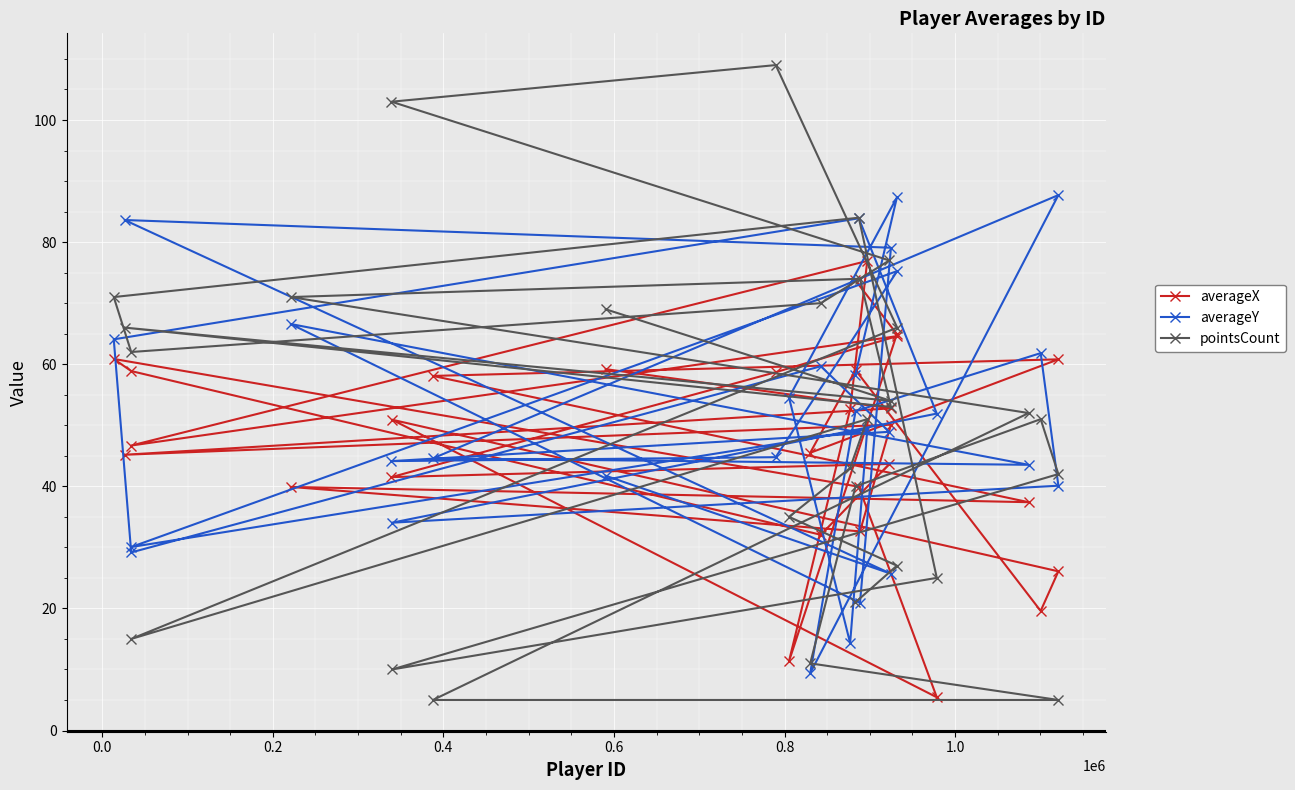

Which series has the largest range (max minus min)?

pointsCount